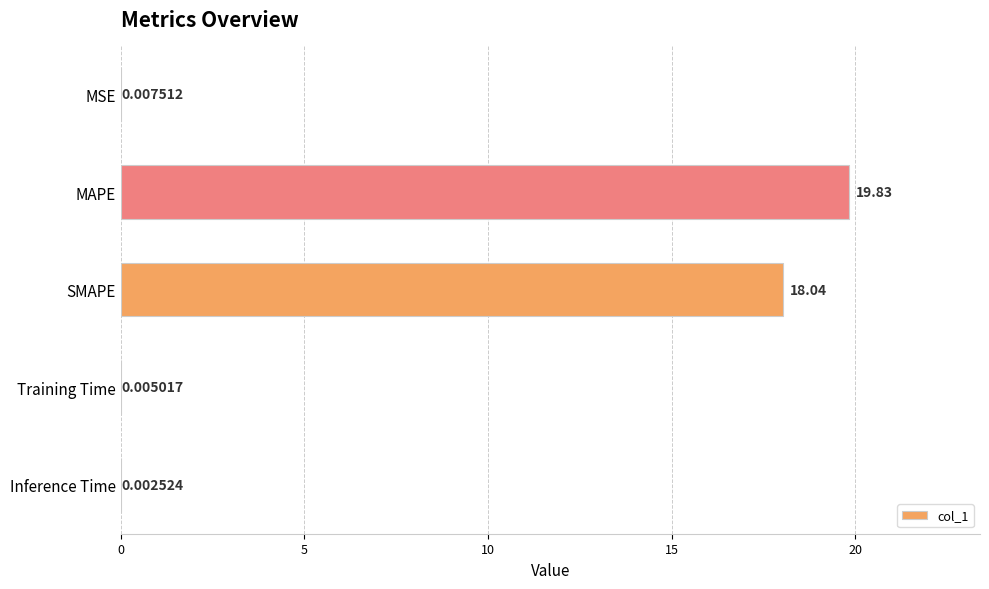

What is the sum of the values at Training Time and MAPE?

19.8